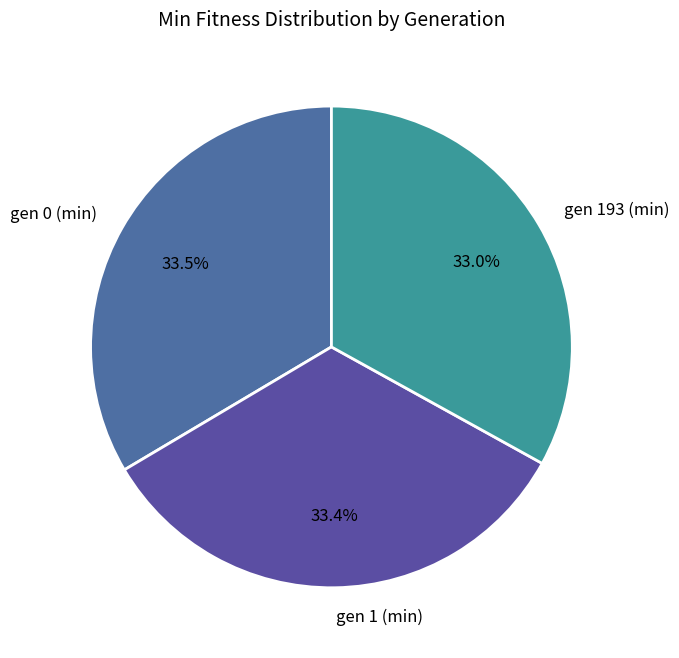

To the nearest percent, what is the average slice percentage?

33%